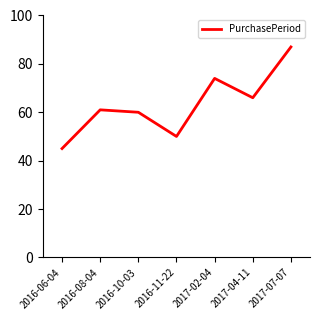

The chart shows a value of 33 at 2016-08-04. True or false?

False